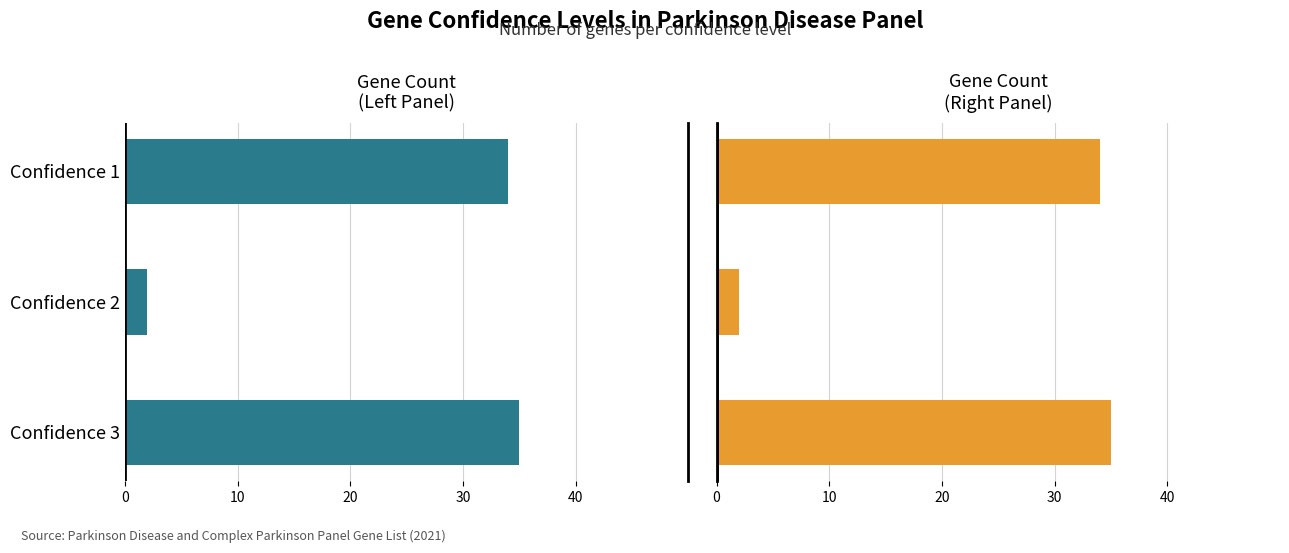

The Confidence Counts (Left) series shows -1 at Confidence 2. True or false?

False